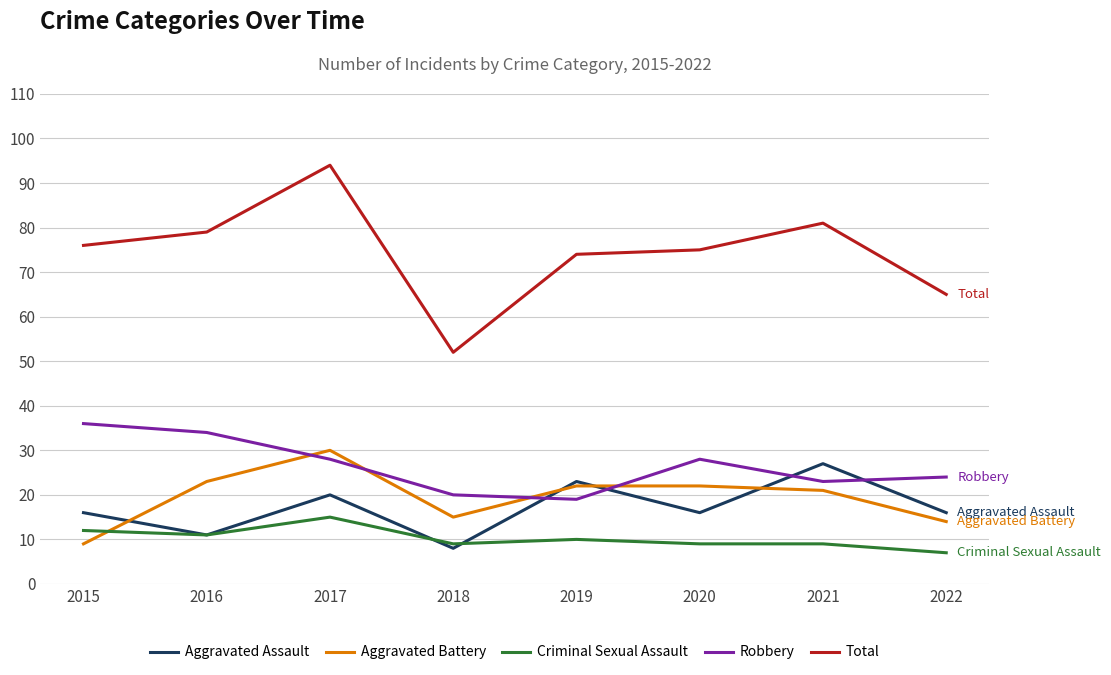

True or false: Total and Robbery cross at least once.

False